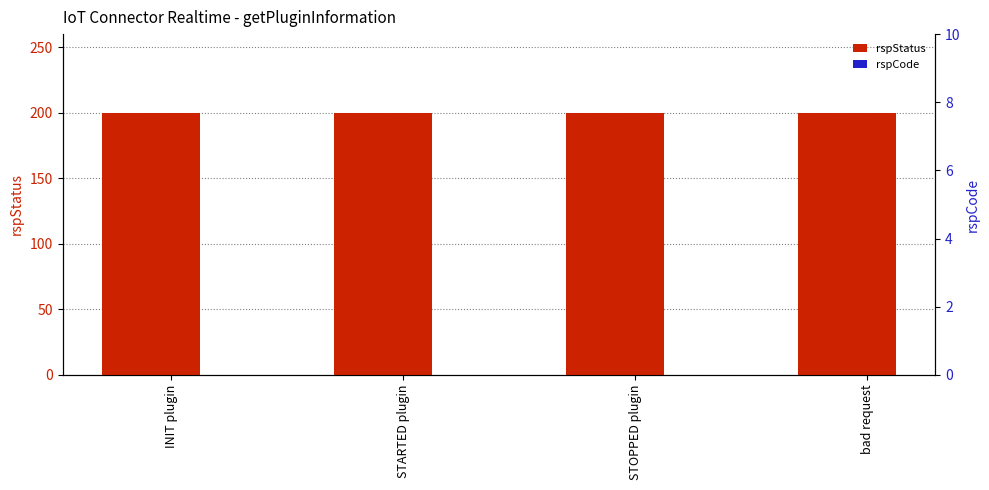

At how many categories does at least one series exceed 80?

4